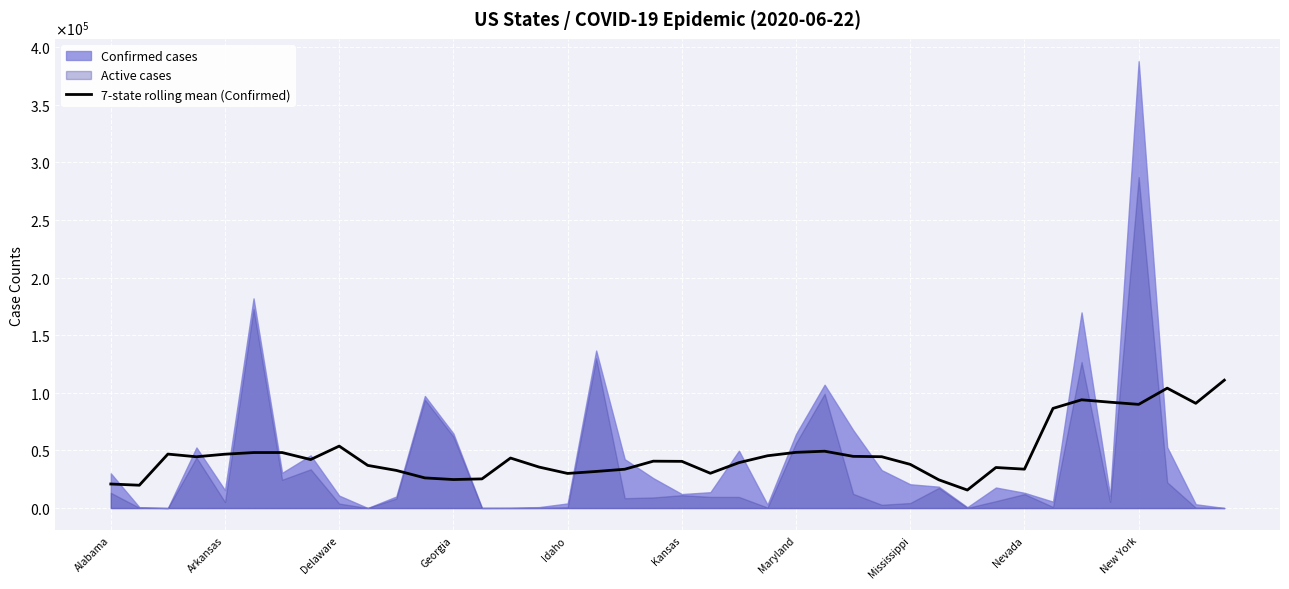

What is the sum of all values?

1890172.9